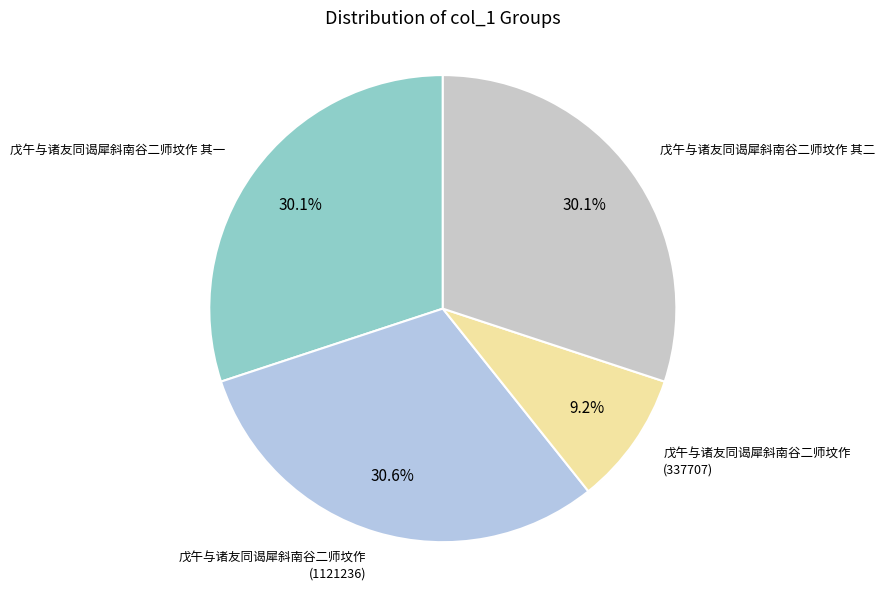

How many segments does this pie chart have?

4